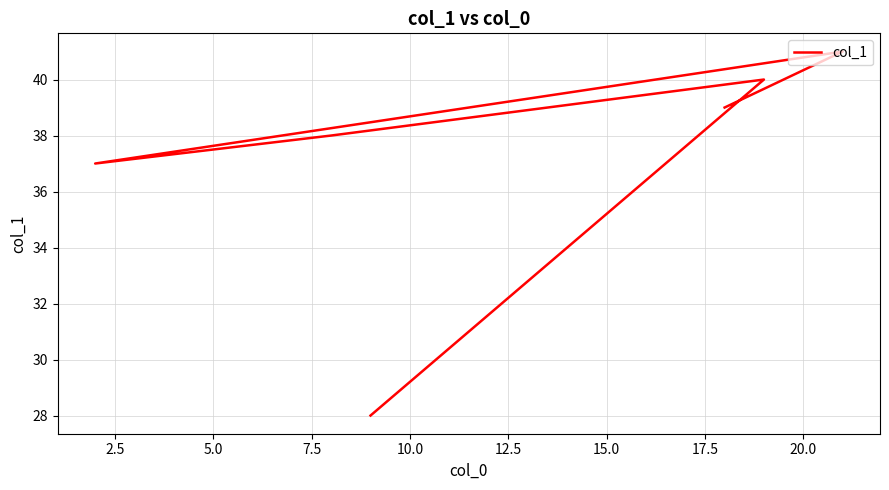

How many points are lower than both their immediate neighbors (excluding endpoints)?

1